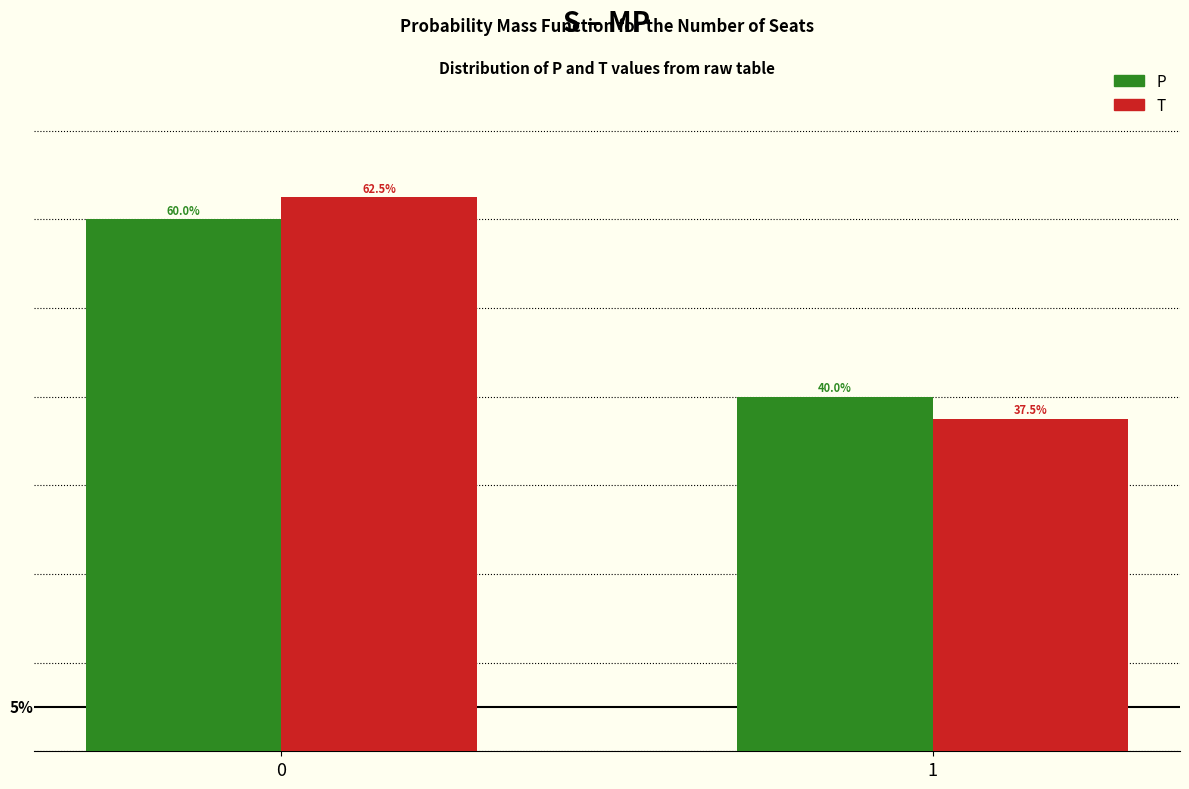

Is the value of P at 0 greater than the value of T at 1?

Yes